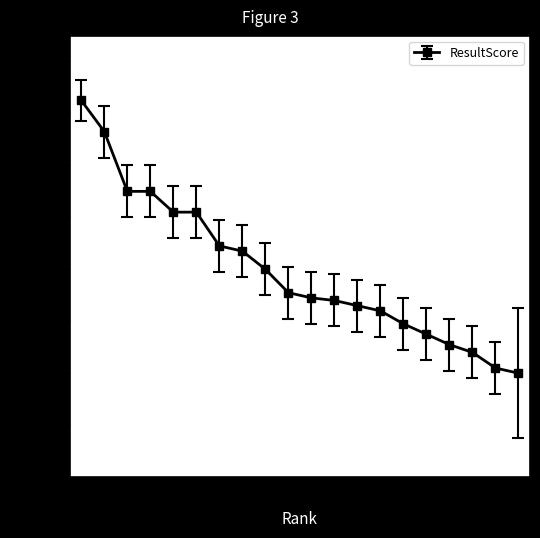

What is the minimum value shown in the chart?

1180